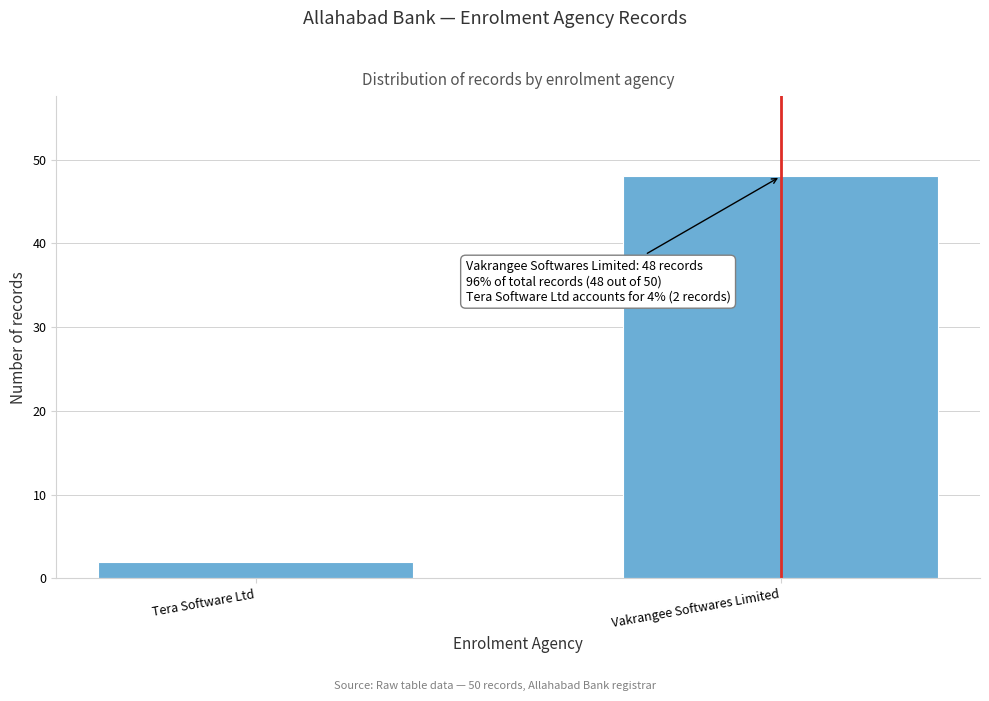

Reading left to right, list all the values displayed in this chart.

Tera Software Ltd=2	Vakrangee Softwares Limited=48